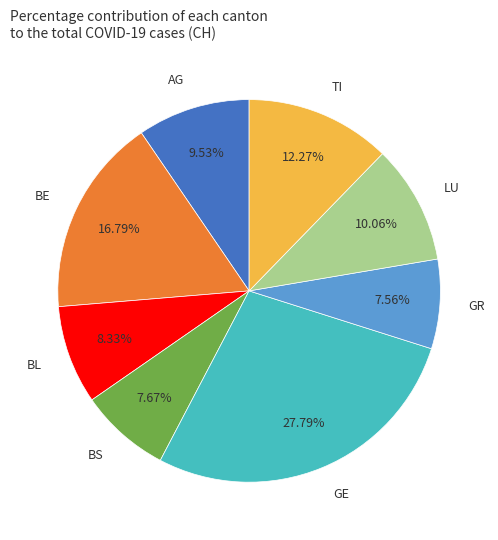

Do GR and BL together represent more than half of the pie?

No